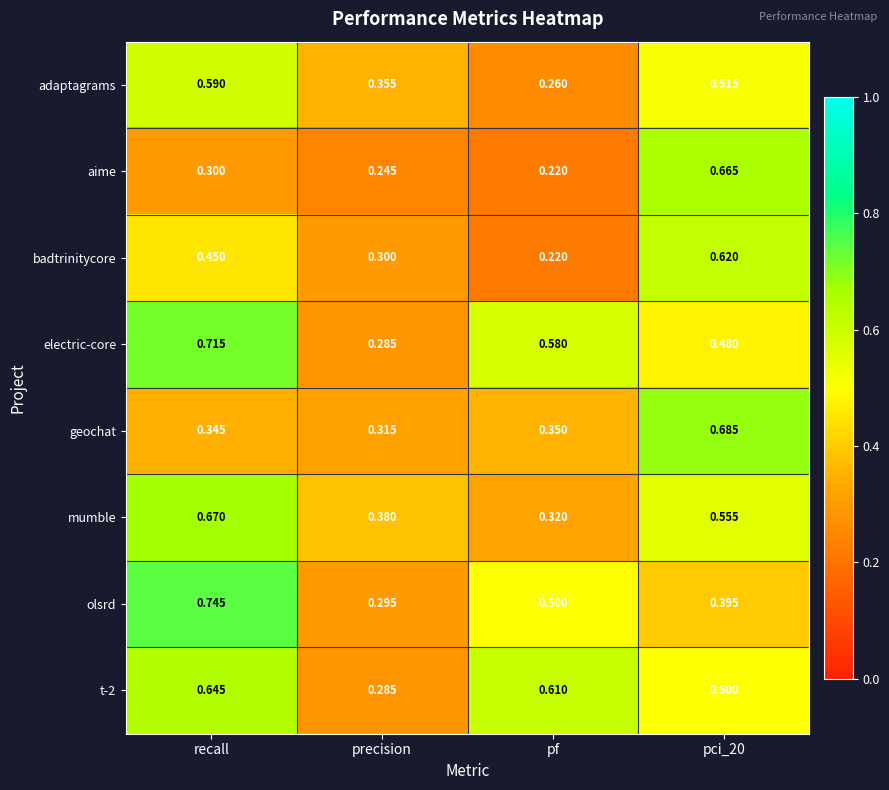

At how many categories does at least one series exceed 0?

4